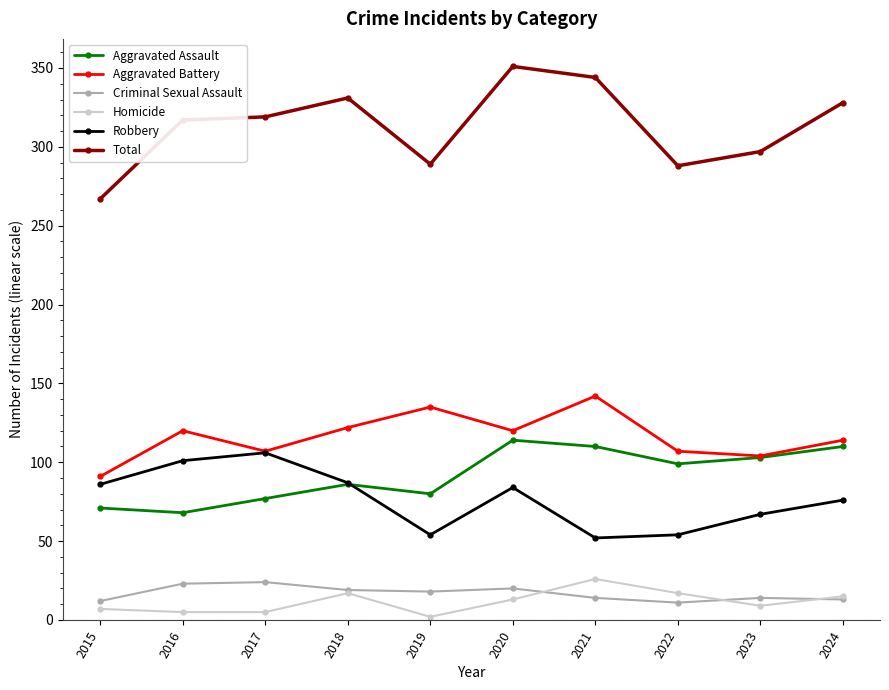

What are all the series names shown in the legend?

Aggravated Assault, Aggravated Battery, Criminal Sexual Assault, Homicide, Robbery, Total